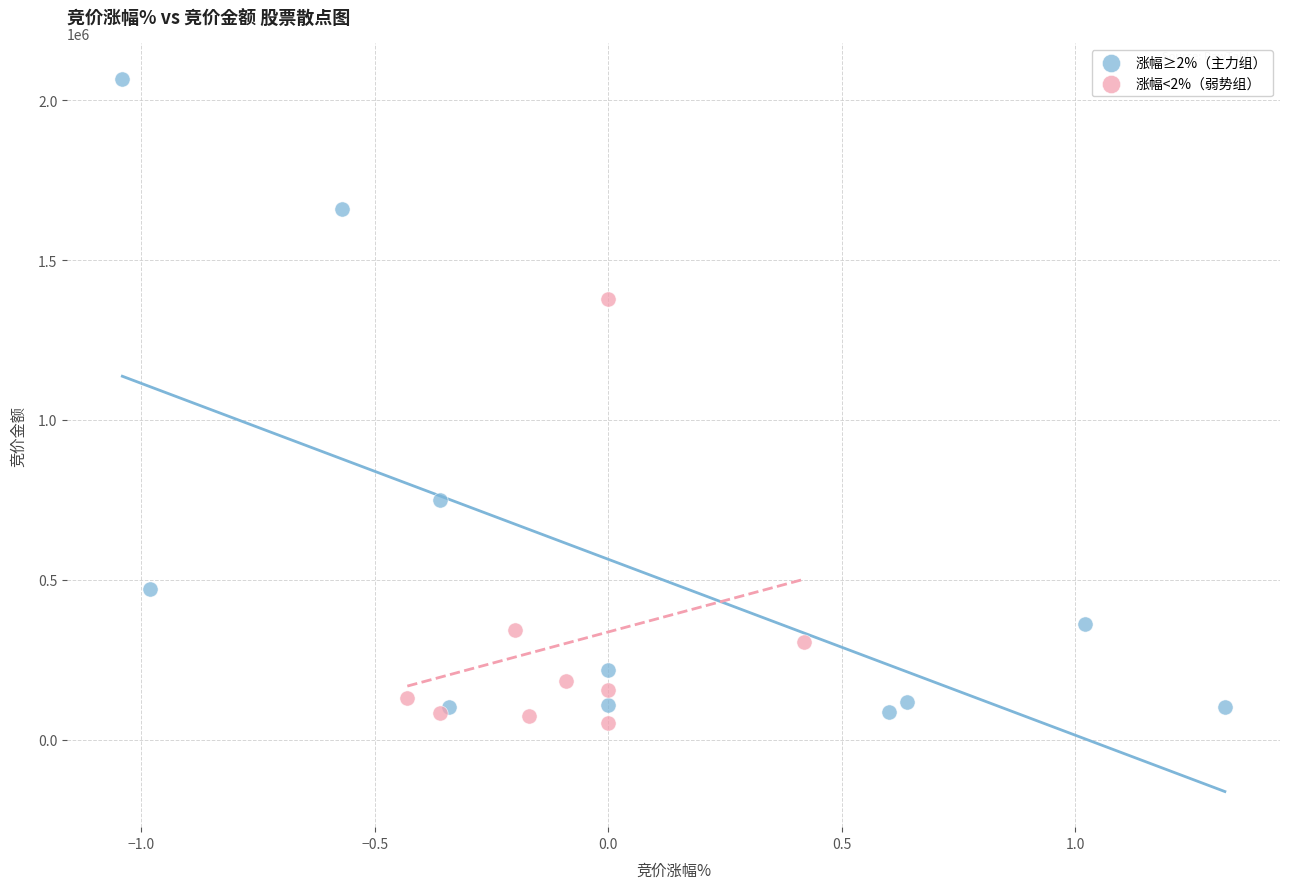

Which series contains the highest Y value?

涨幅≥2%（主力组）